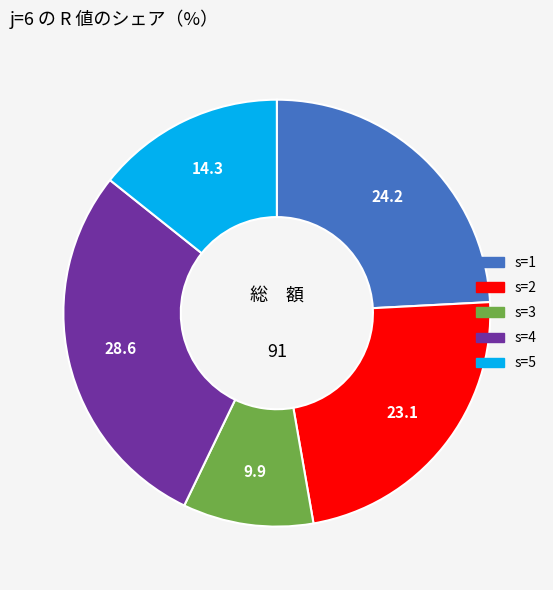

Count the number of slices in the pie.

5